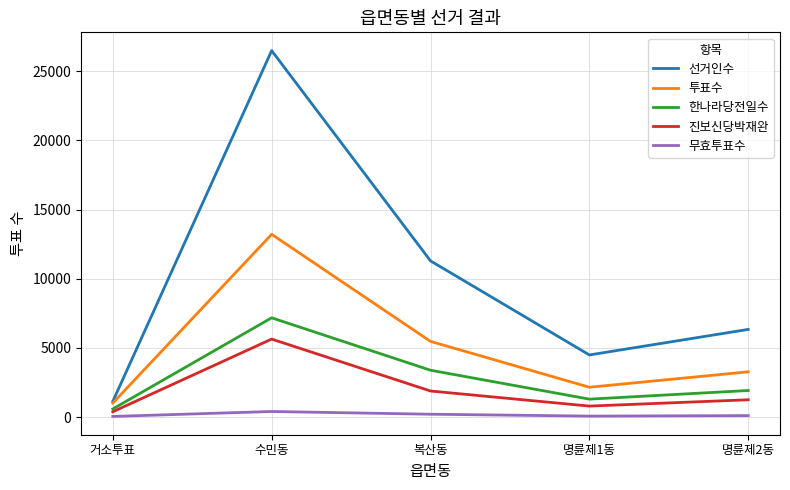

True or false: 무효투표수 and 선거인수 intersect in this chart.

False